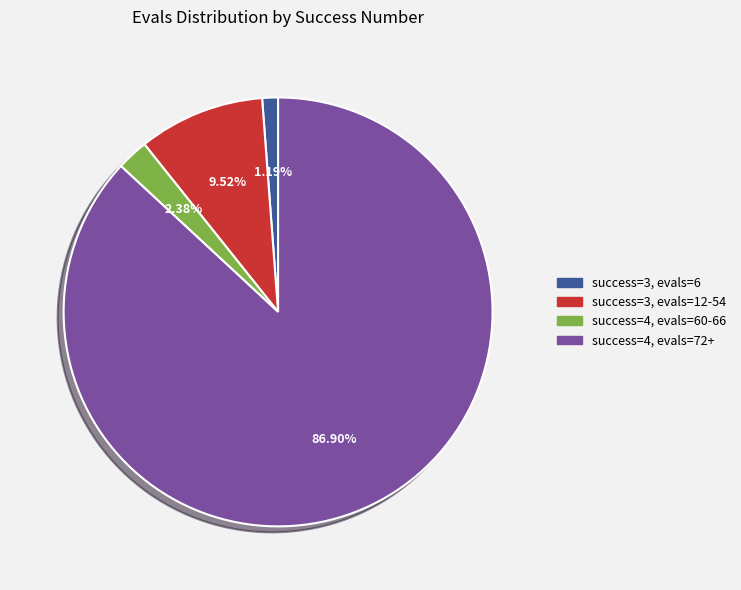

Is there a majority slice in this chart?

Yes